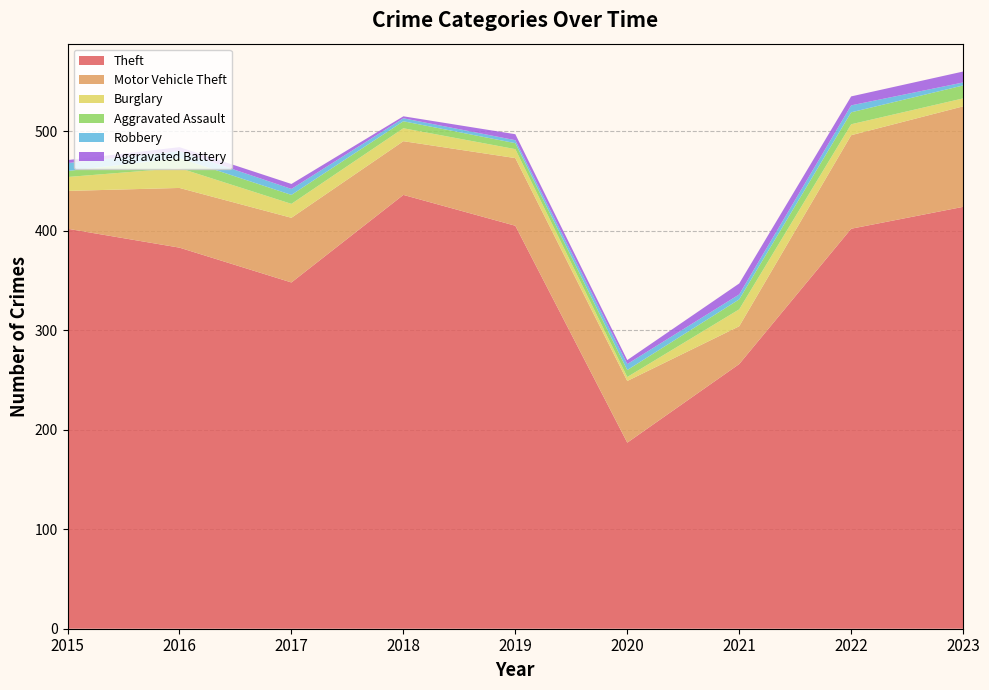

Reading left to right, list all the values displayed in this chart.

Theft: 2015=402	2016=383	2017=348	2018=436	2019=405	2020=187	2021=266	2022=402	2023=424
Motor Vehicle Theft: 2015=38	2016=60	2017=65	2018=54	2019=68	2020=62	2021=38	2022=94	2023=101
Burglary: 2015=14	2016=20	2017=14	2018=13	2019=9	2020=4	2021=17	2022=11	2023=8
Aggravated Assault: 2015=6	2016=10	2017=9	2018=7	2019=6	2020=7	2021=10	2022=12	2023=13
Robbery: 2015=8	2016=7	2017=6	2018=3	2019=3	2020=6	2021=5	2022=7	2023=3
Aggravated Battery: 2015=3	2016=4	2017=5	2018=2	2019=6	2020=4	2021=11	2022=9	2023=11